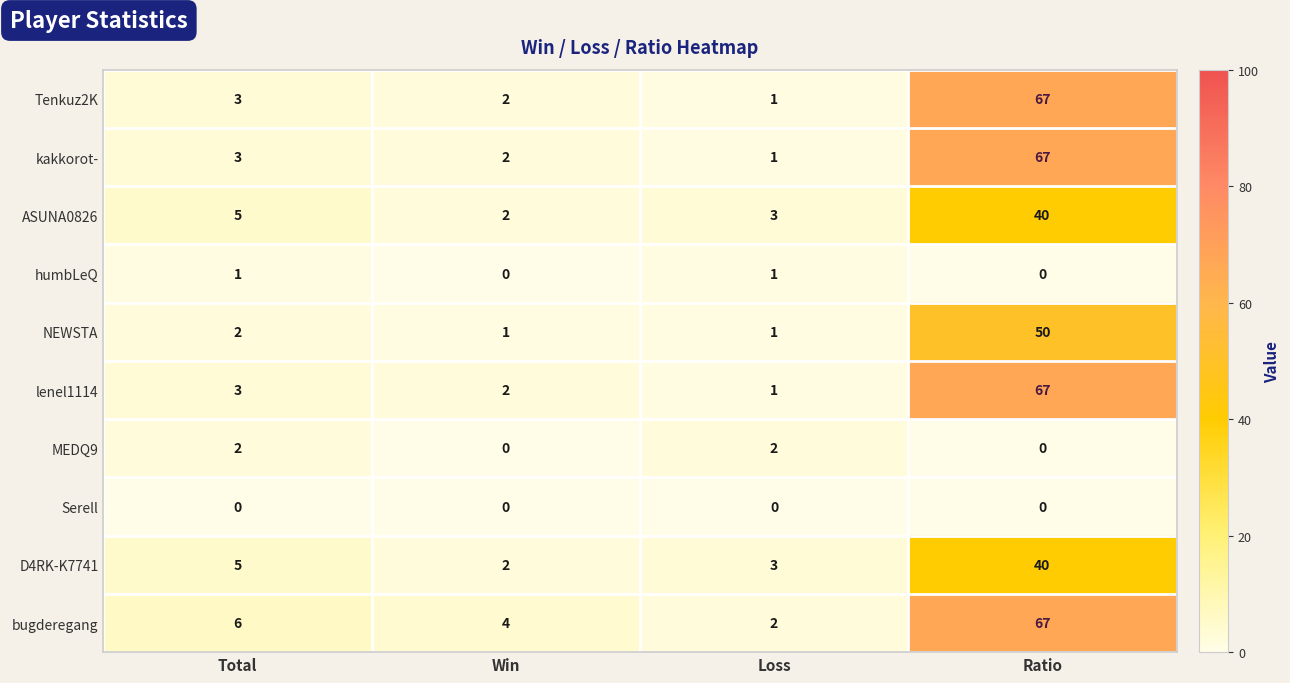

What is the approximate value of lenel1114 at Ratio?

67